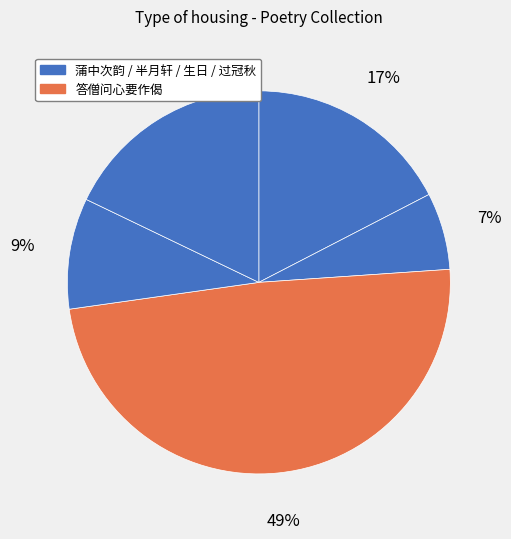

Count the number of slices in the pie.

5